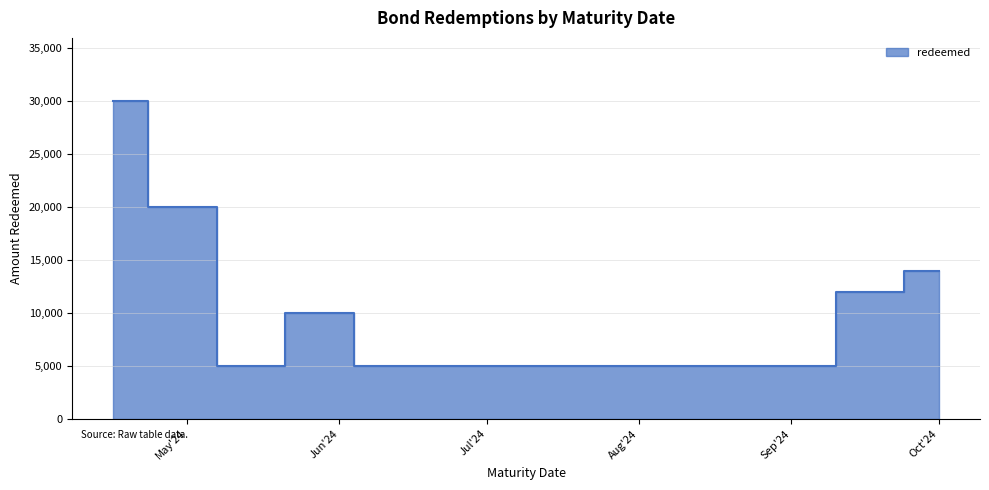

What is the difference between the maximum and minimum values?

25000